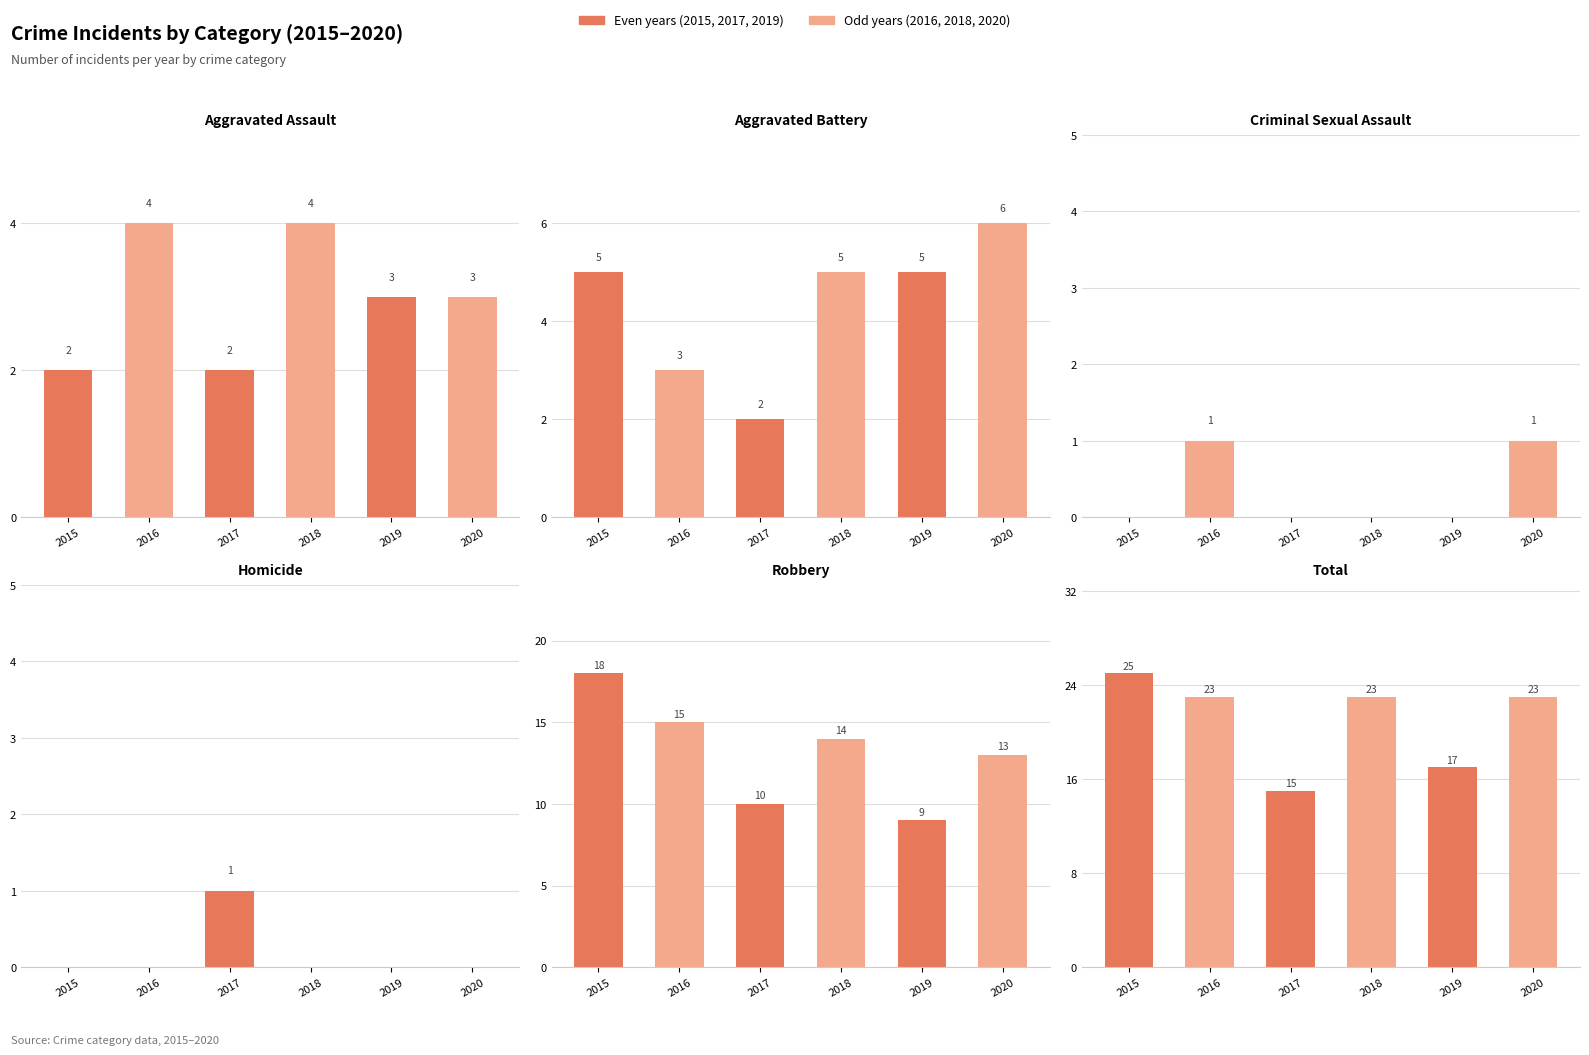

What is the difference between the Robbery values at 2020 and 2019?

4